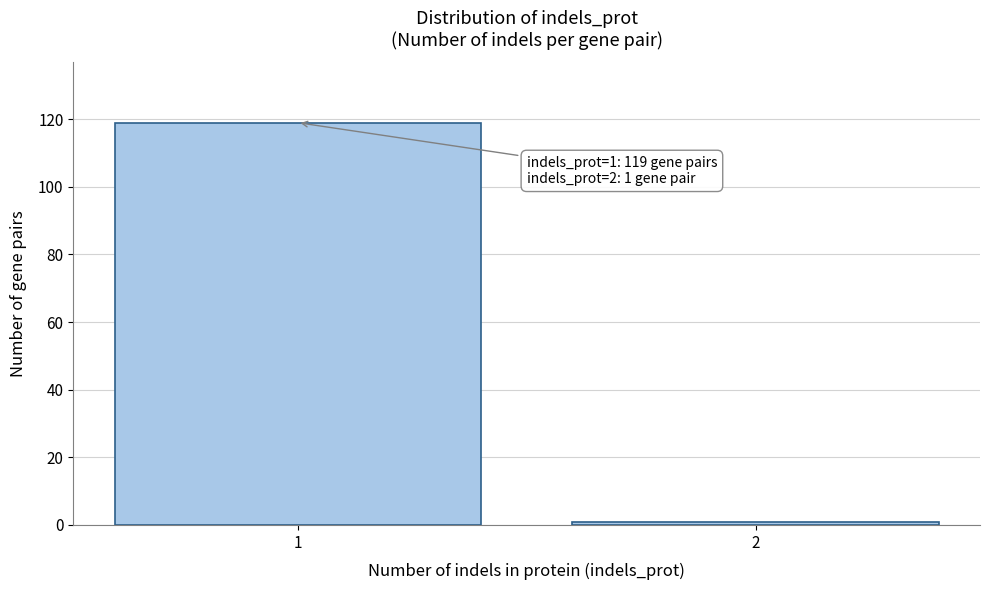

Reading left to right, extract all data points from this chart.

1=119	2=1